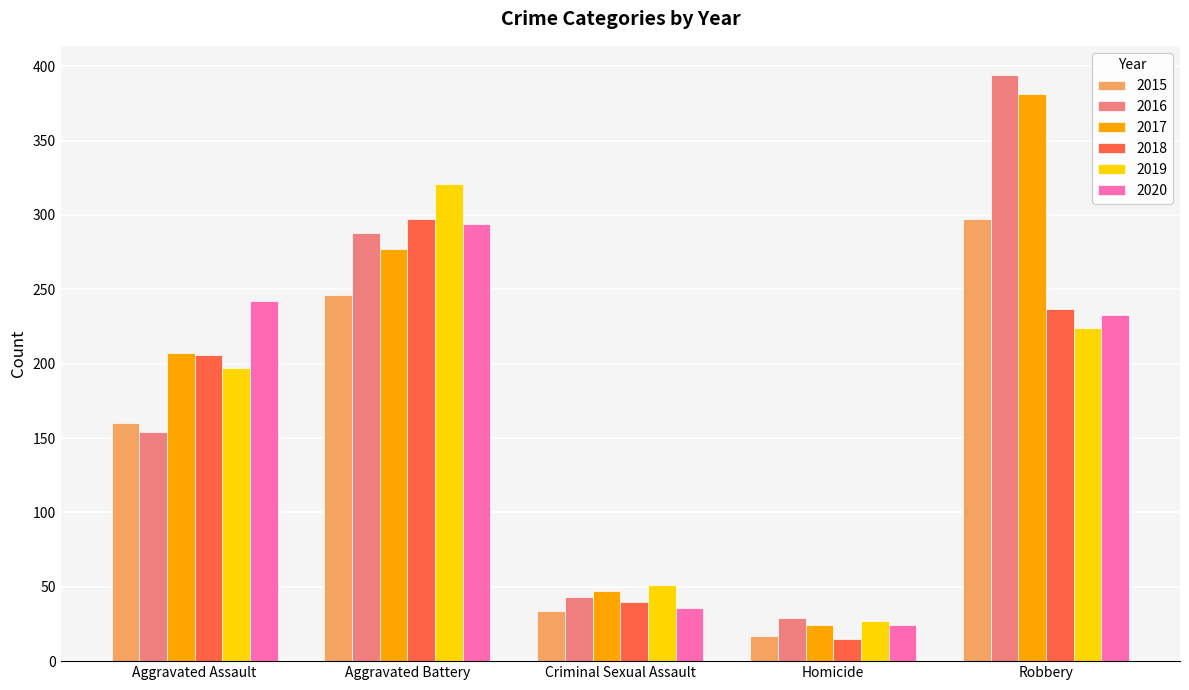

At which category does the chart reach its minimum across all series?

Homicide